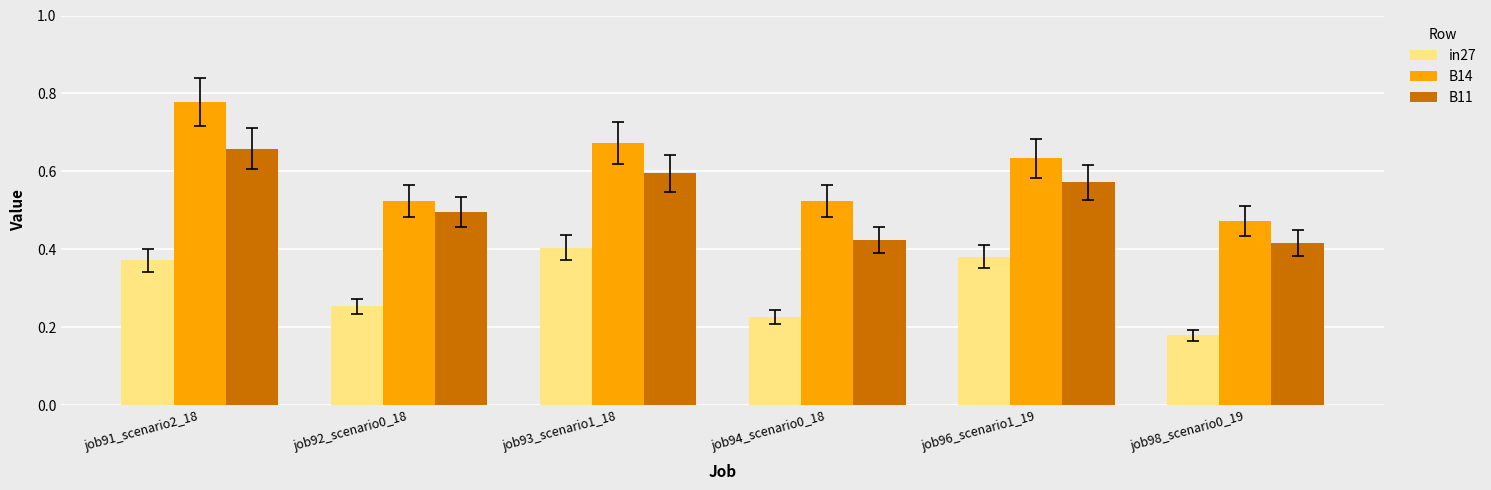

Rank the series by their maximum value, from highest to lowest.

B14, B11, in27